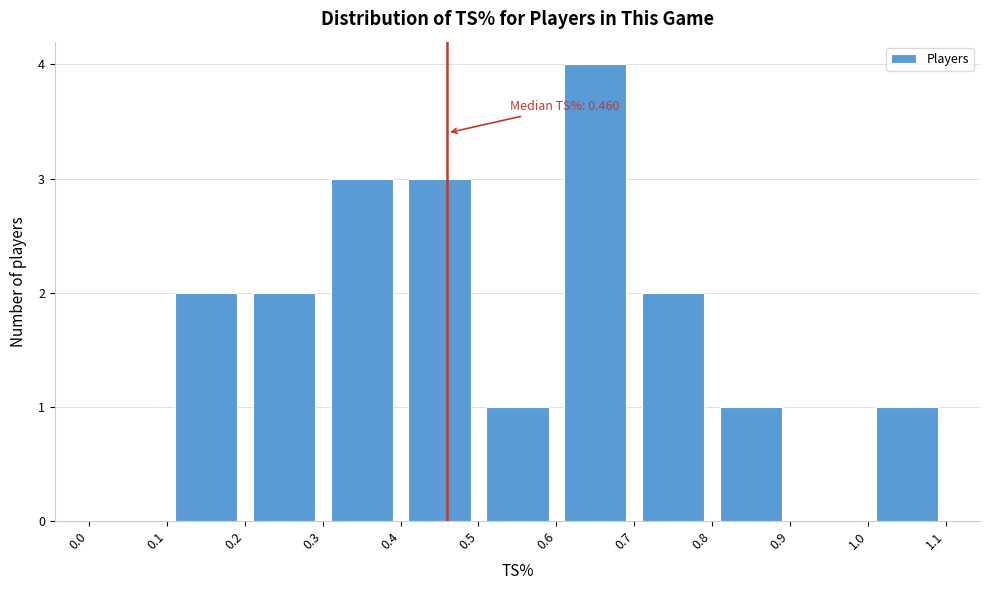

Which range on the x-axis has the tallest bar?

0.6 to 0.7